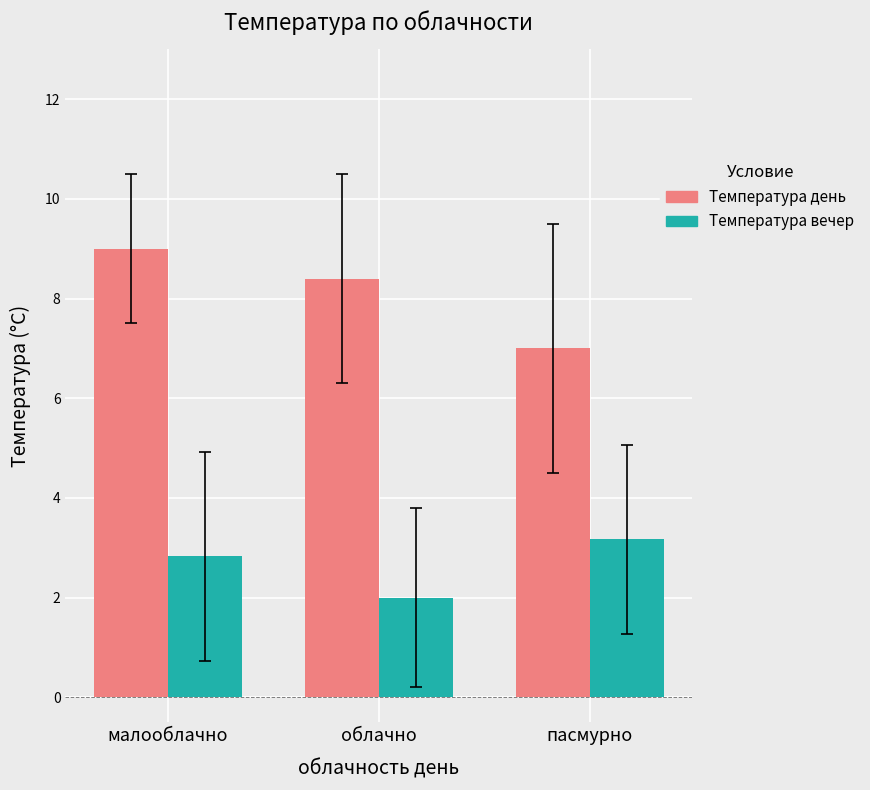

Count the number of data series in this chart.

2